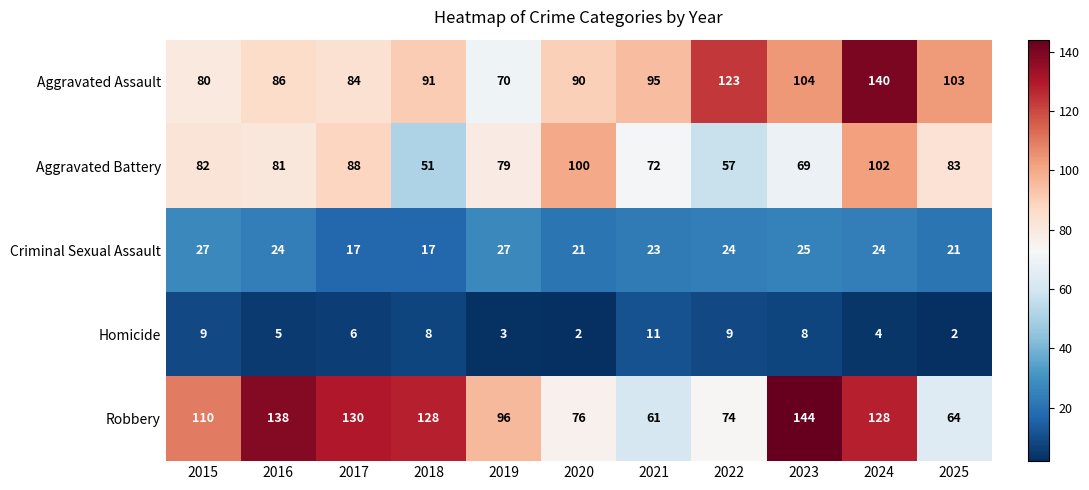

What is the difference between the maximum and minimum values in the Criminal Sexual Assault series?

10